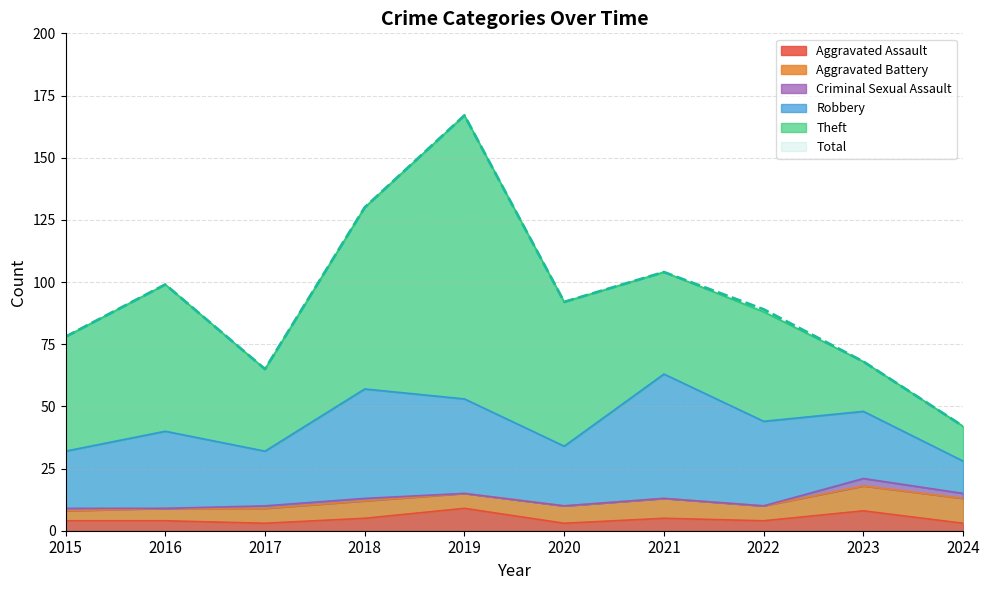

What is the value of the Aggravated Battery point at the 4th from the left?

7